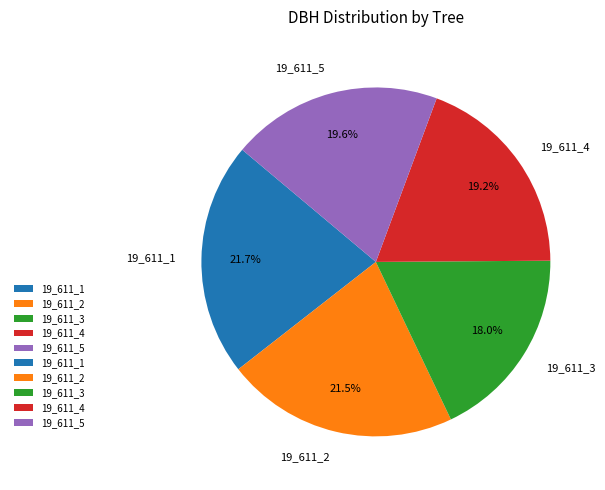

To the nearest percent, what is the difference between the 19_611_3 and 19_611_1 slice percentages?

4%